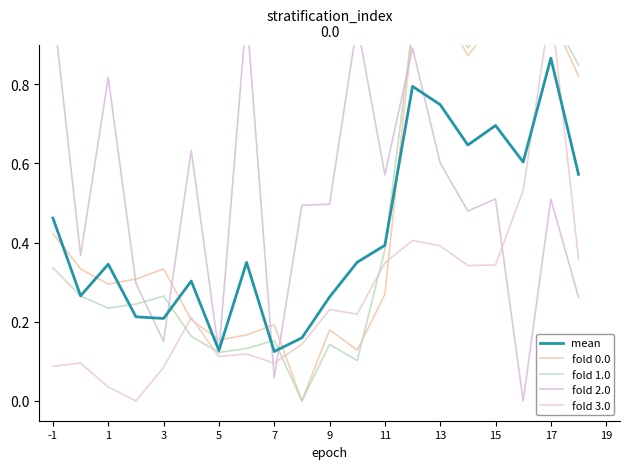

What are all the series names shown in the legend?

fold 0.0, fold 1.0, fold 2.0, fold 3.0, mean